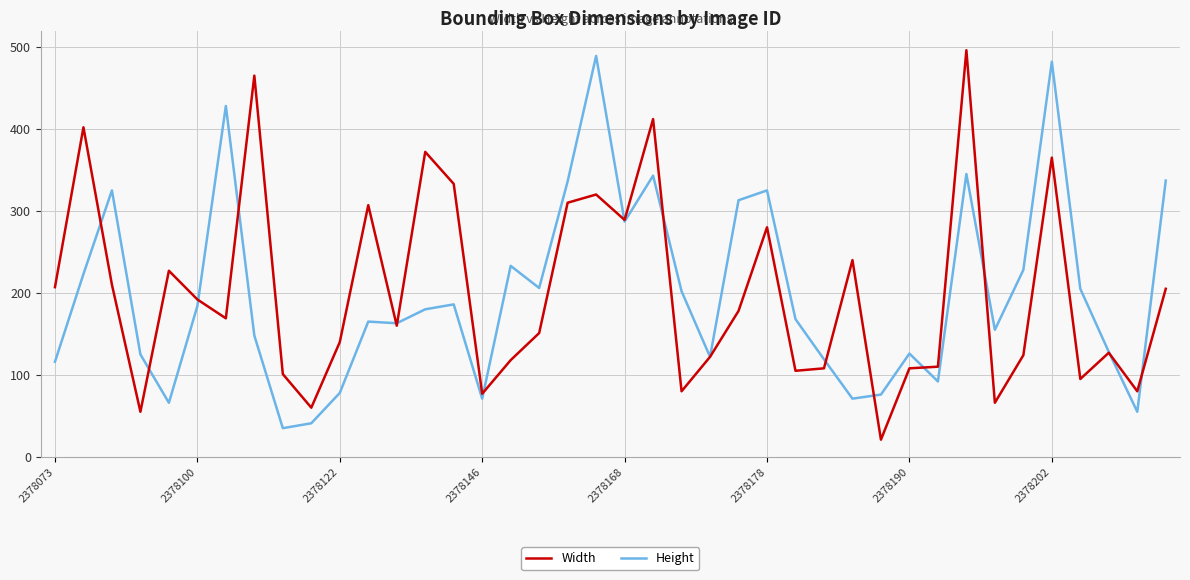

What is the minimum value shown in the chart?

21